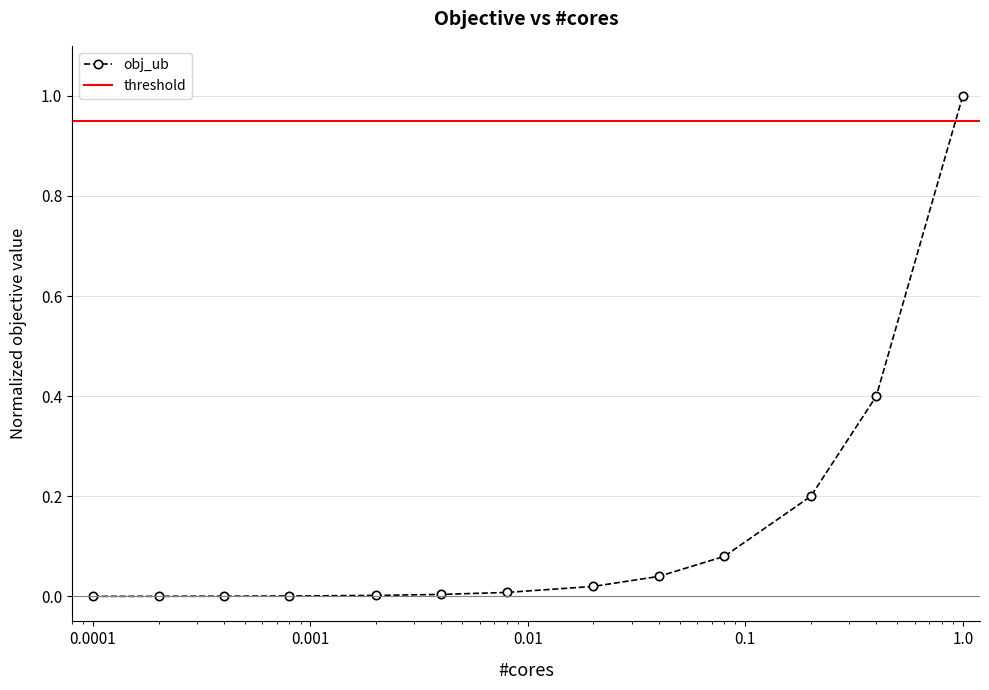

Does the chart have visible grid lines?

Yes